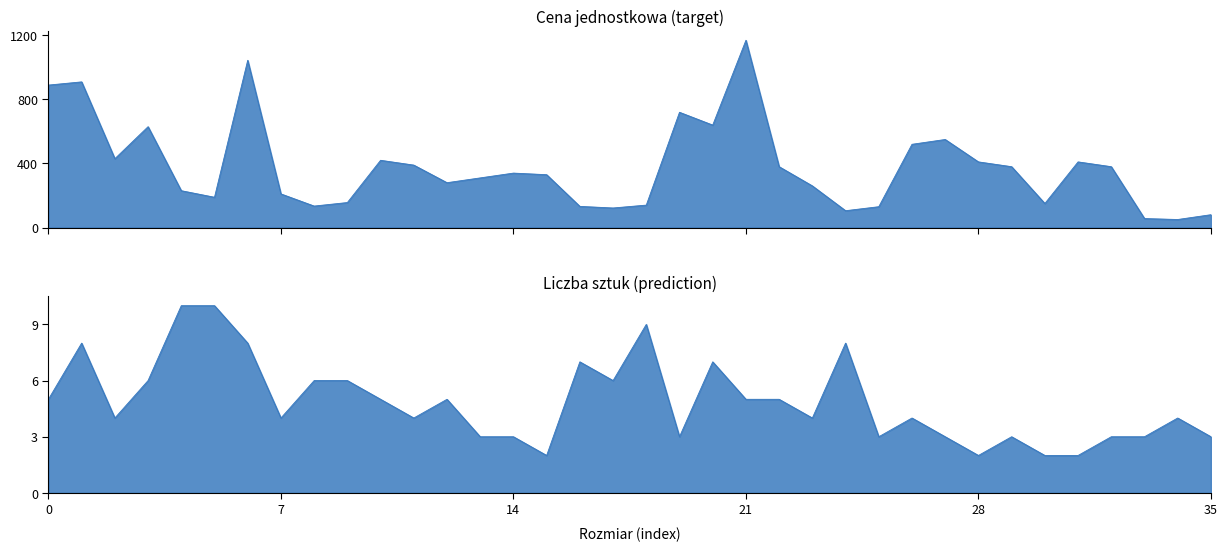

What are all the series names shown in the legend?

Cena jednostkowa, Liczba sztuk